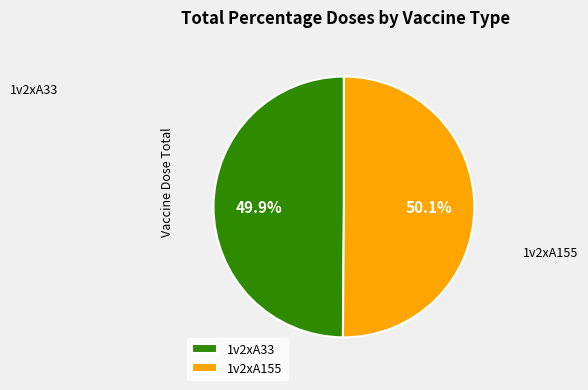

What is the ratio of the value at 1v2xA33 to the value at 1v2xA155?

1.0